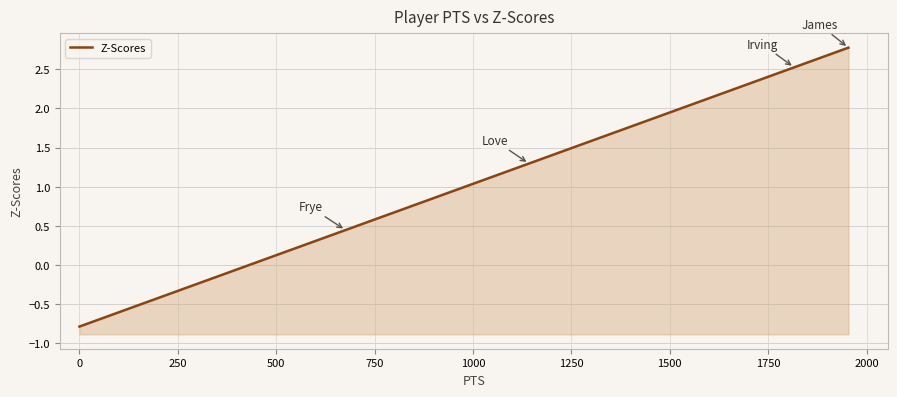

What is the difference between the second highest and minimum values?

3.3